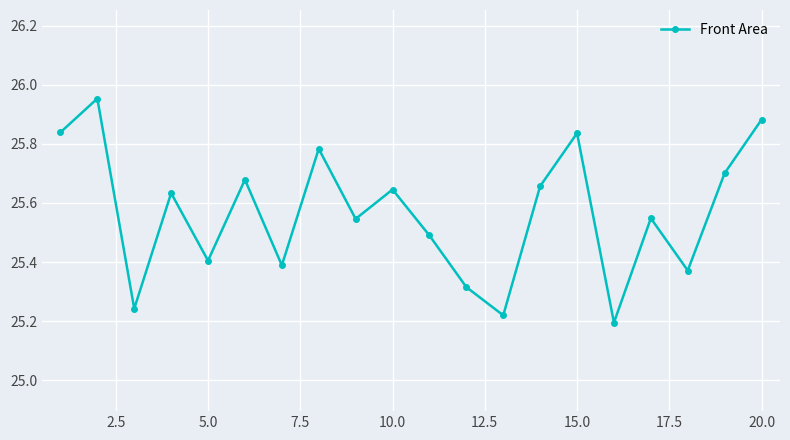

True or false: there are more than 0 points higher than both neighbors.

True